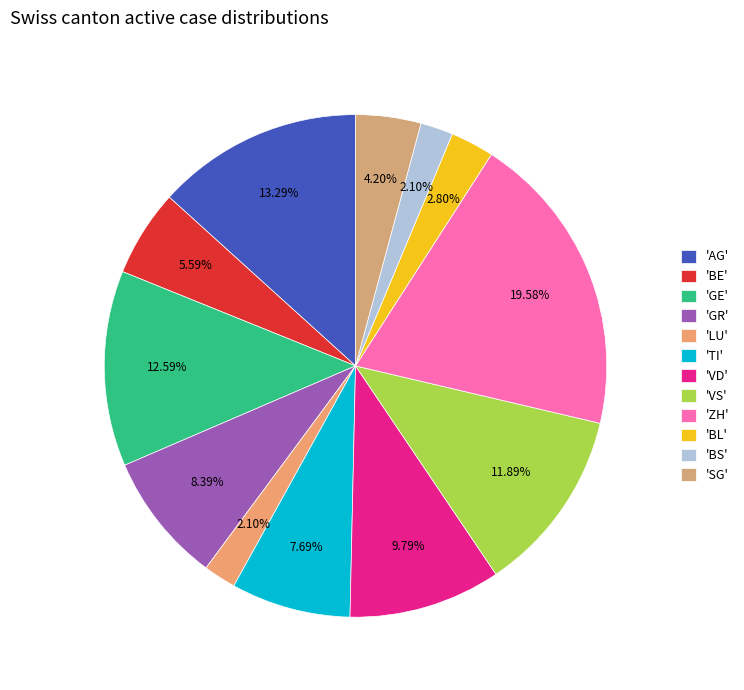

How many slices are in this pie chart?

12